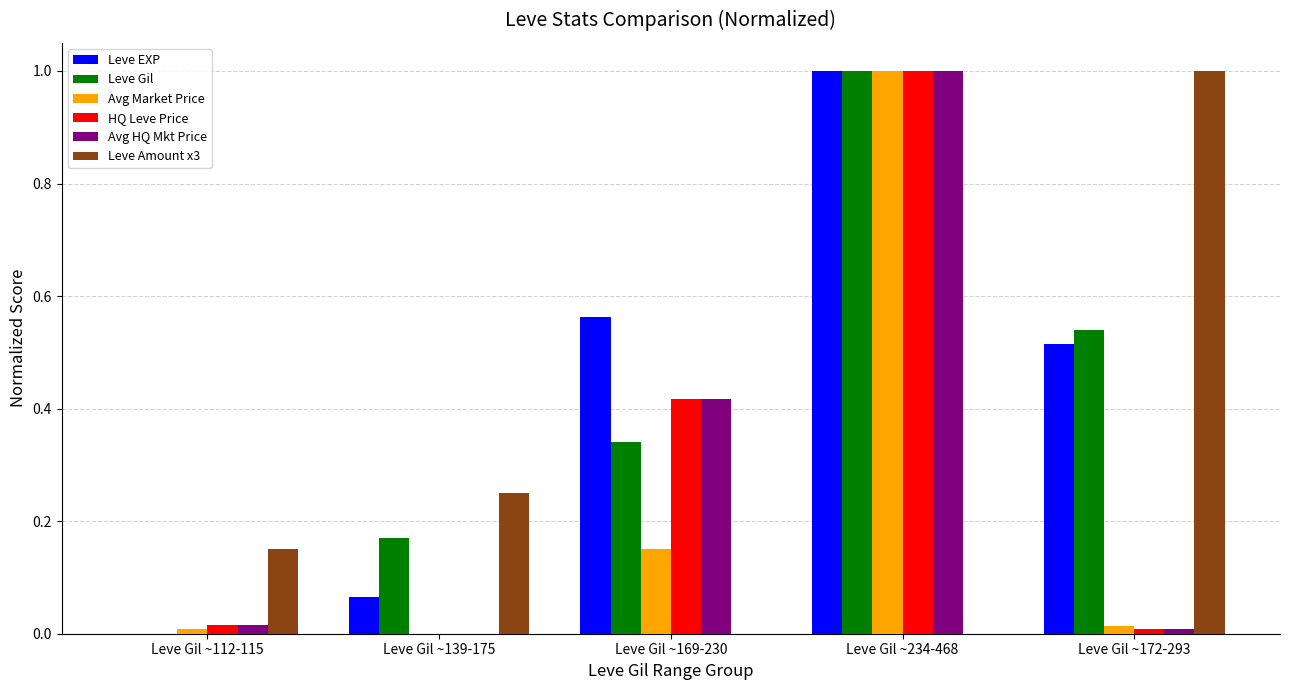

What is the greatest value displayed?

1.0